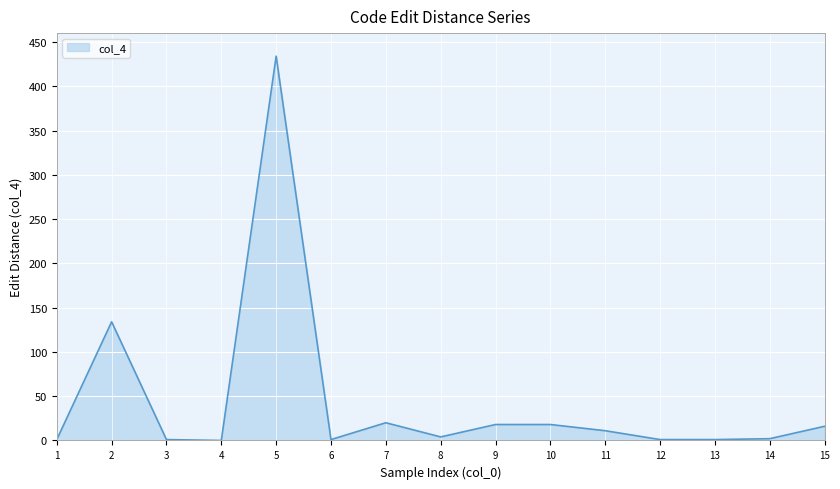

Approximately how many times larger is the value at 2 compared to 5?

0.3